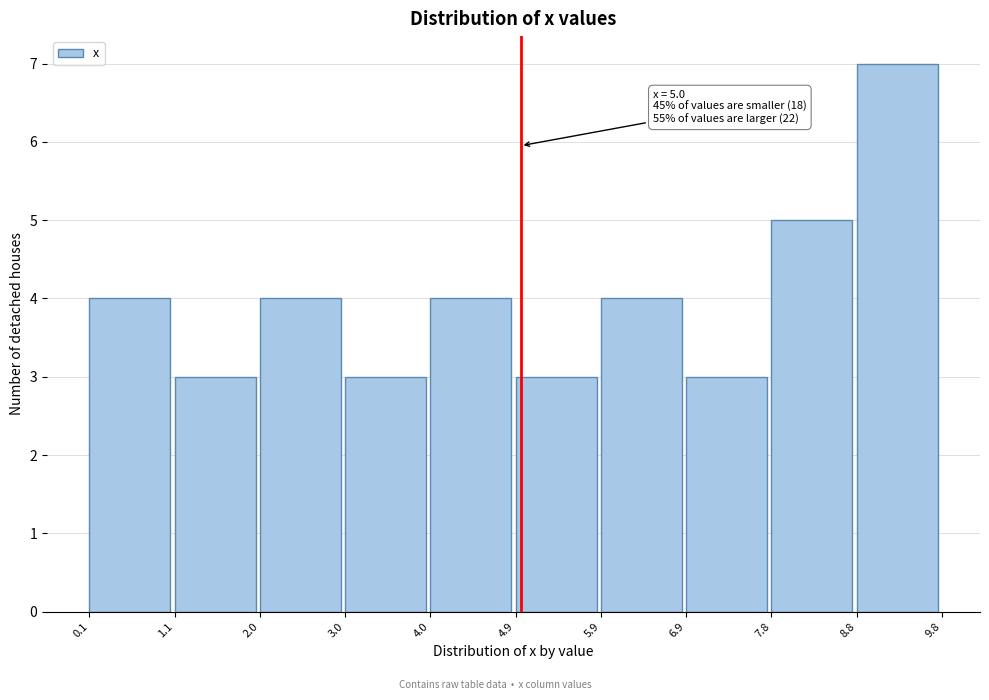

Over which range of the x-axis is the bar tallest?

8.8 to 9.8